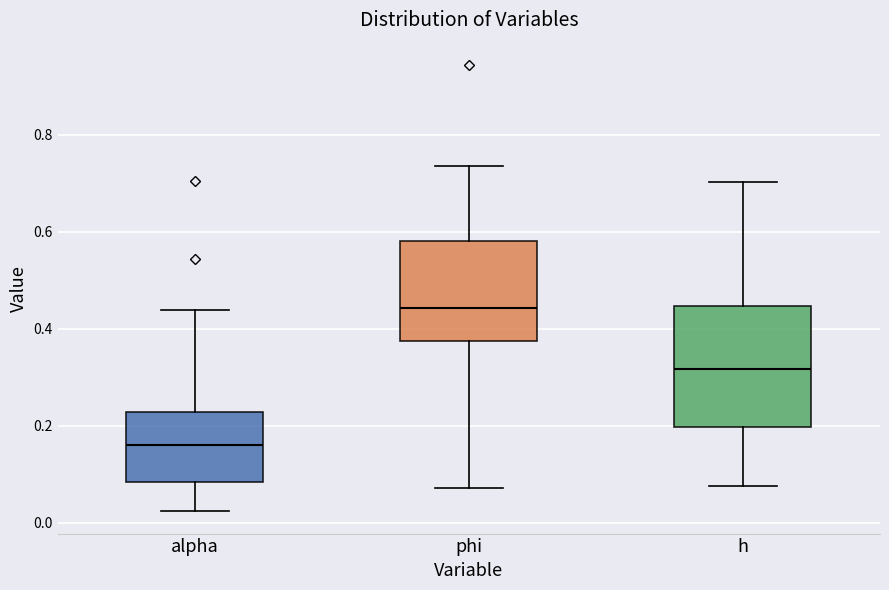

Reading left to right, transcribe this box plot: for each box, give where its median line is, the range the box spans, and where its two whiskers end, as read against the y-axis. The values are not printed on the chart, so give them approximately, as read against the axis.

alpha: median 0.16, box 0.08 to 0.22, whiskers 0.02 to 0.44
phi: median 0.44, box 0.38 to 0.58, whiskers 0.08 to 0.74
h: median 0.32, box 0.20 to 0.44, whiskers 0.08 to 0.70